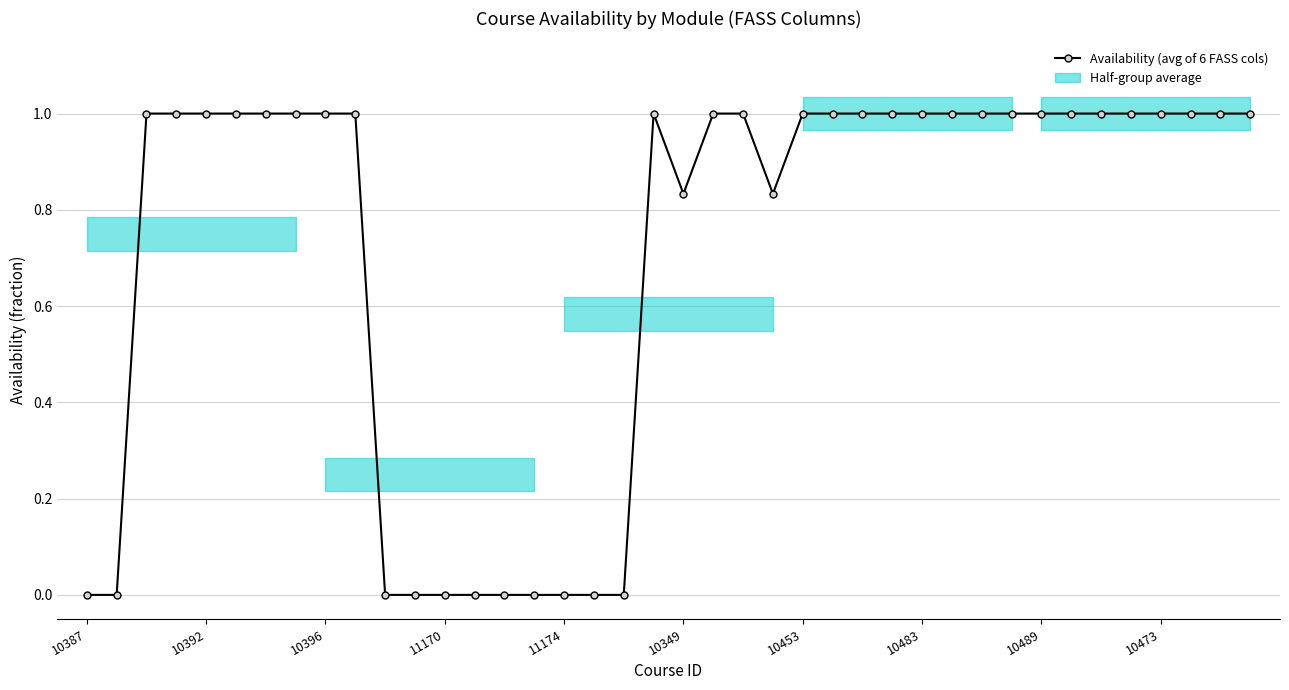

Which label corresponds to the smallest value in the chart?

10387